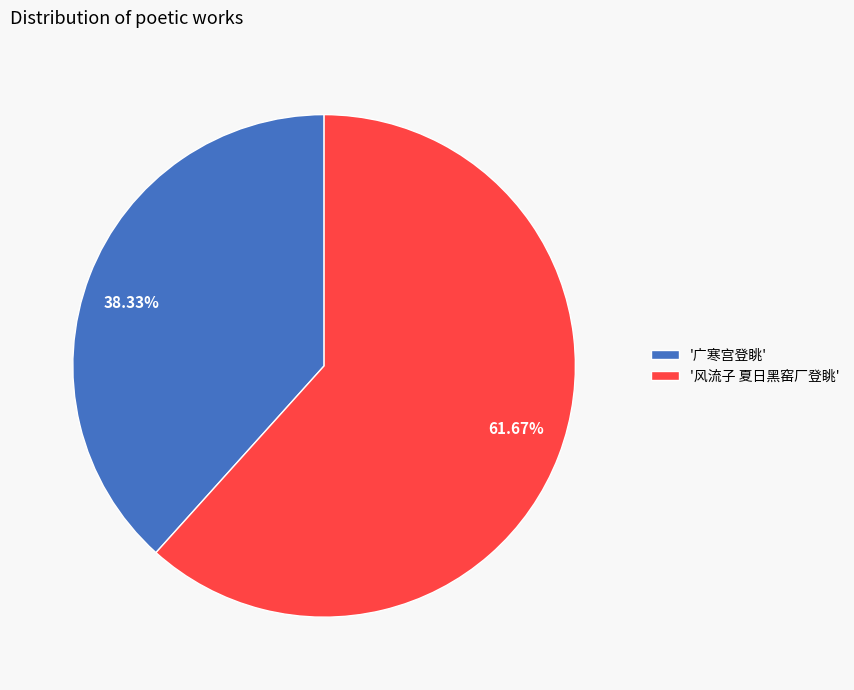

Combined, do 38.33% and 61.67% account for over 50%?

Yes